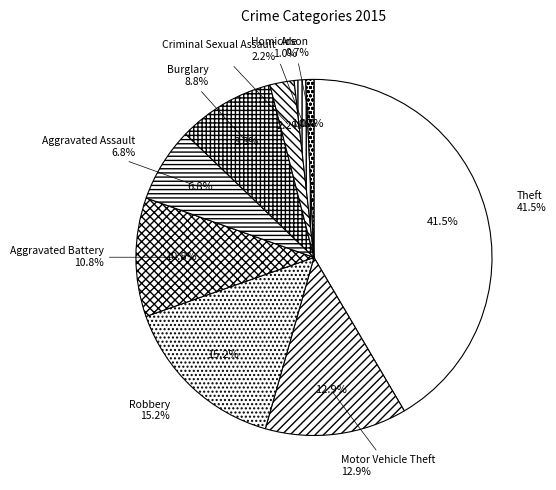

The Criminal Sexual Assault slice represents 1% of the pie. True or false?

False